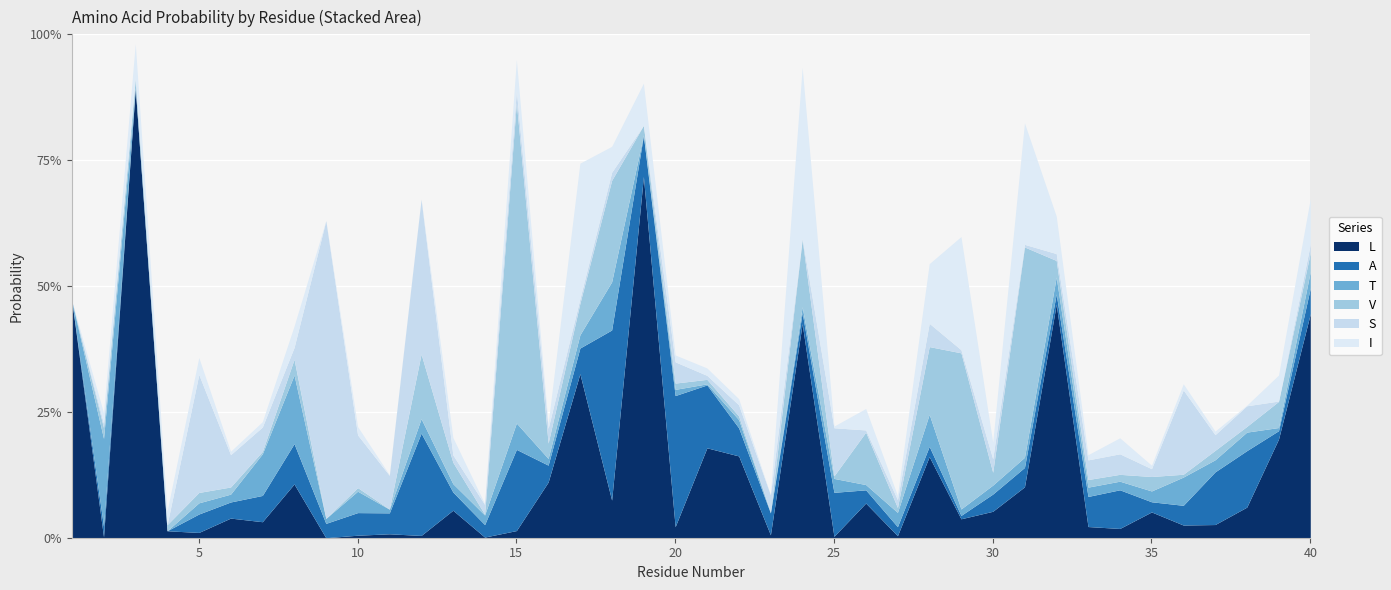

True or false: A and L cross at least once.

True